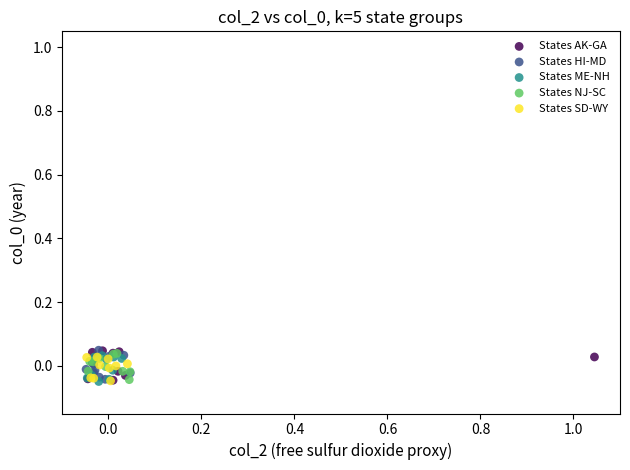

What are all the series names shown in the legend?

States AK-GA, States HI-MD, States ME-NH, States NJ-SC, States SD-WY